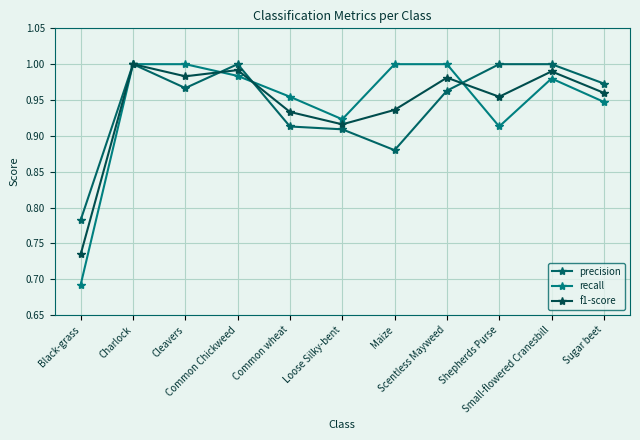

Which category has the highest value in the precision series?

Charlock